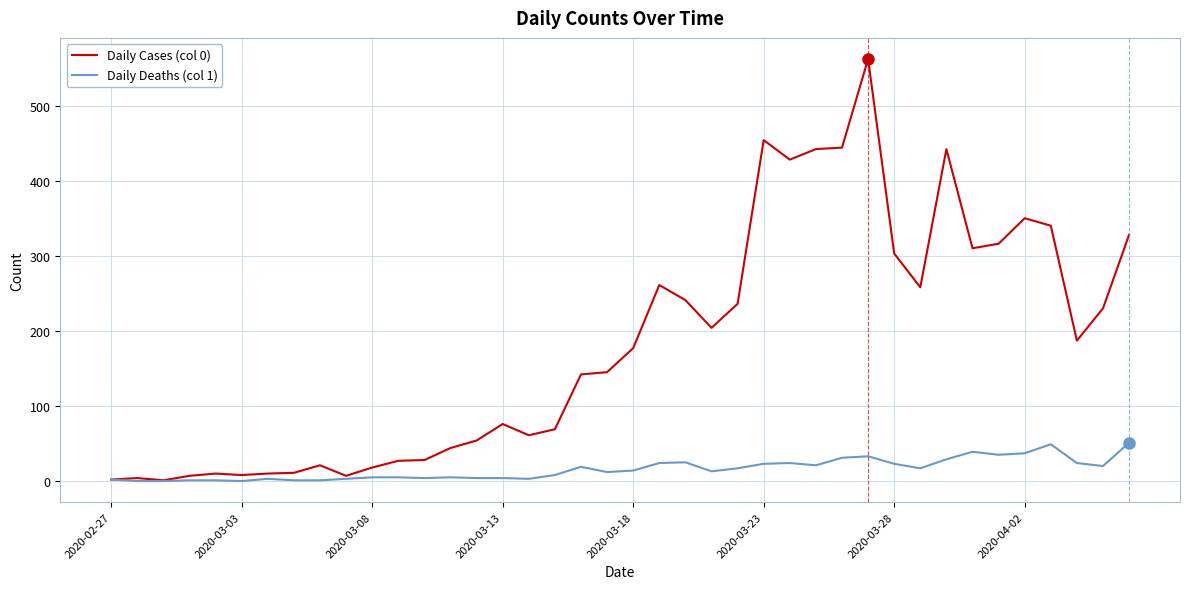

Which series has the largest total across all categories?

Daily Cases (col 0)